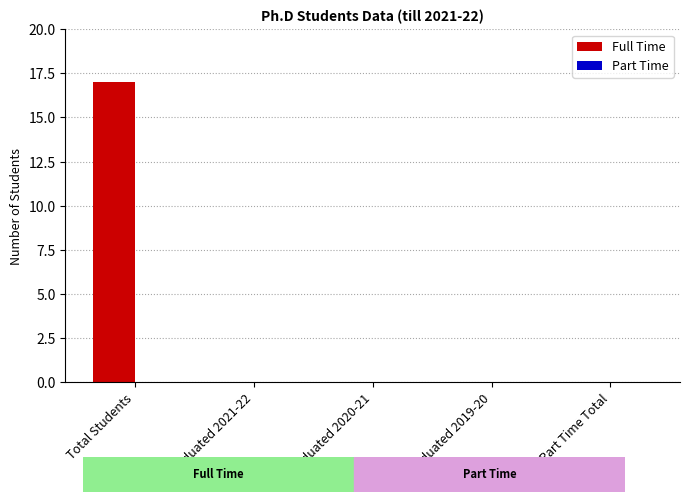

What is the maximum value shown in the chart?

17